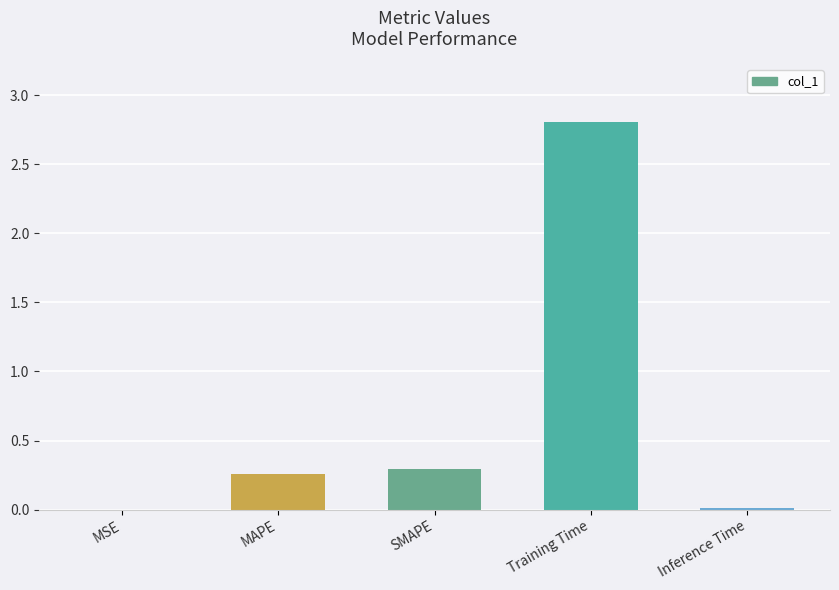

Read the value at Training Time.

2.8